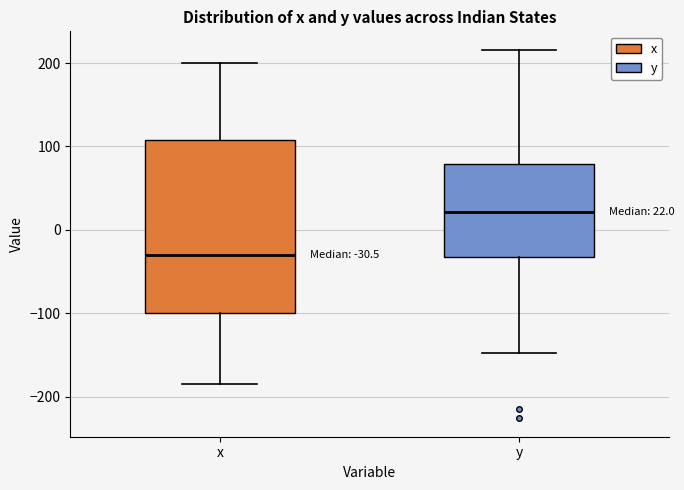

Which box's median line is the highest?

y